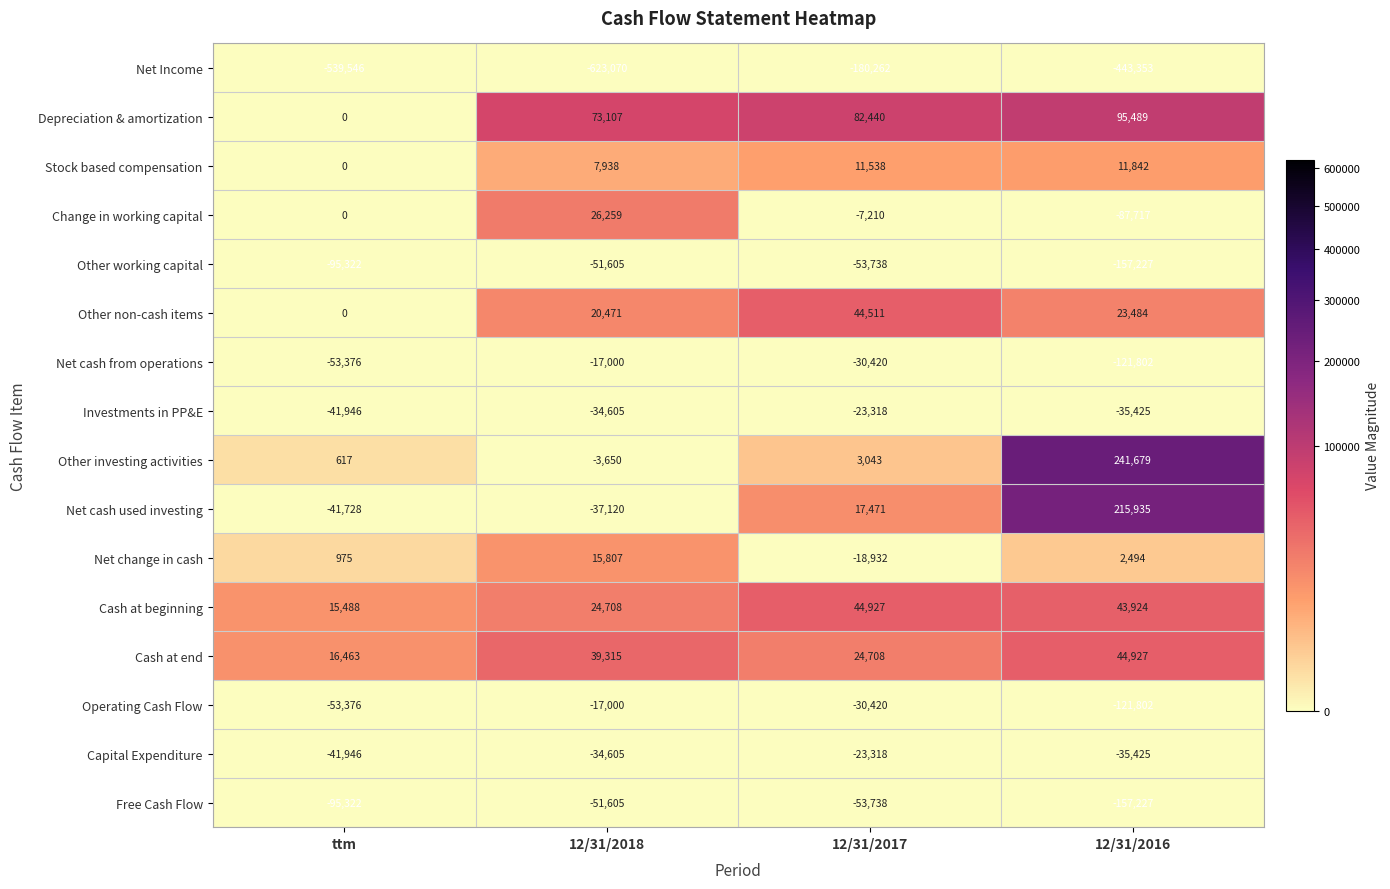

What is the difference between the maximum and minimum values in the Net cash used investing series?

257663